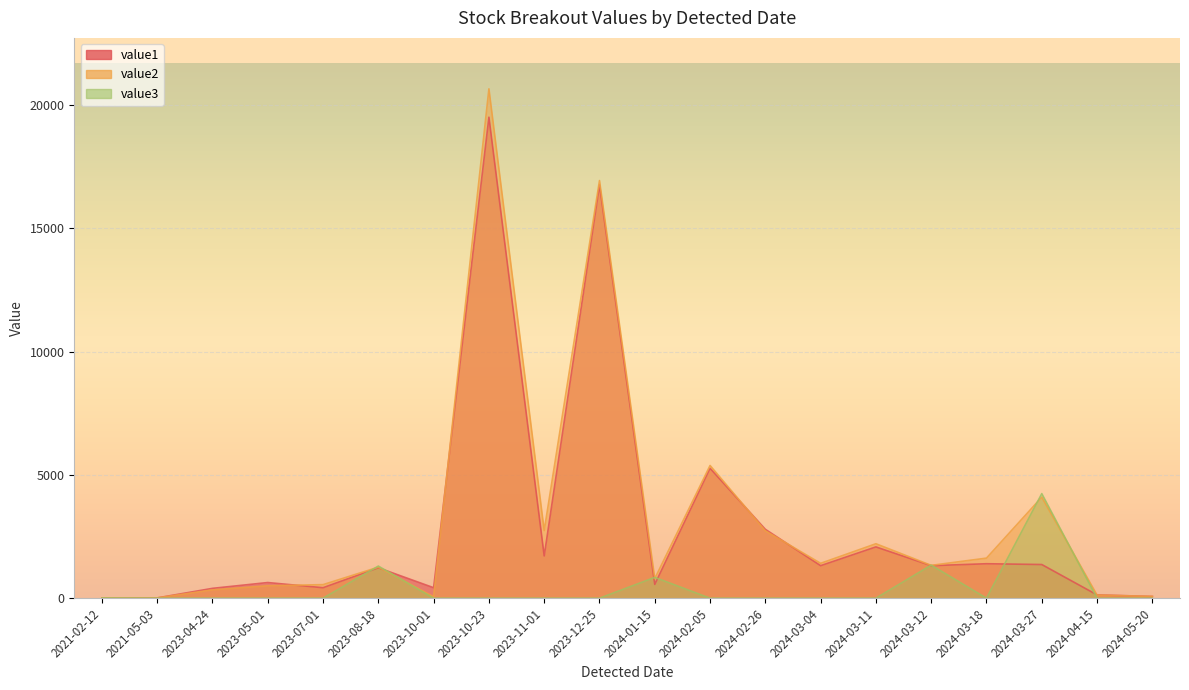

Is the value of value2 at 2024-03-12 greater than the value of value3 at 2024-03-27?

No